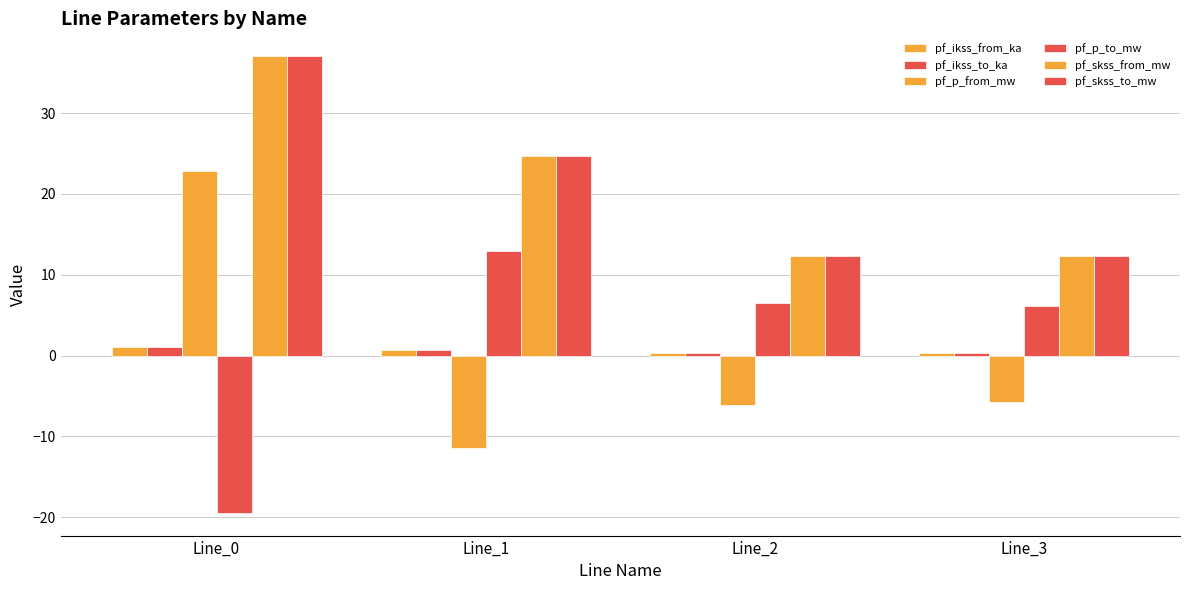

Is it true that pf_skss_to_mw equals 57.9 at Line_0?

False